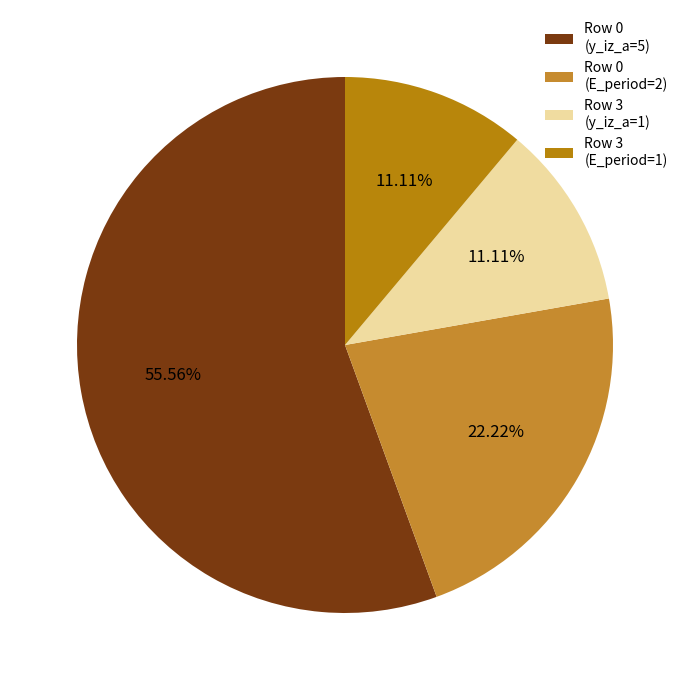

Is there any slice that represents more than half of the pie?

Yes